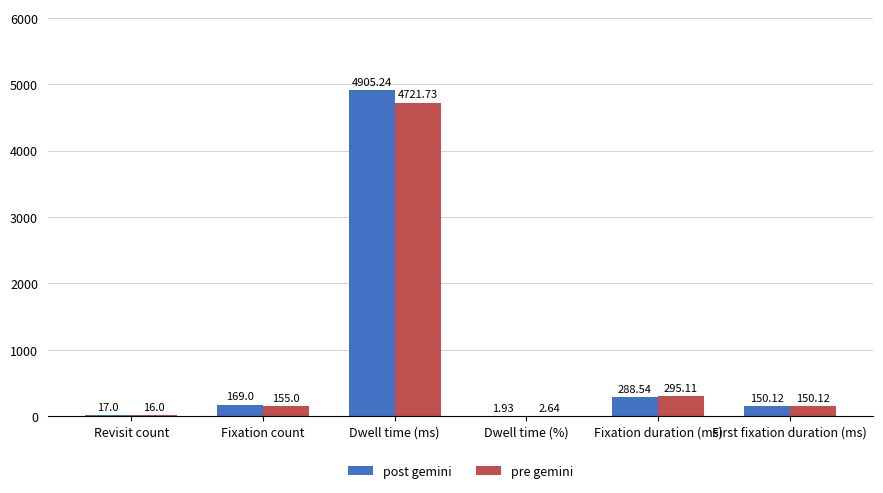

Are the bars horizontal?

No